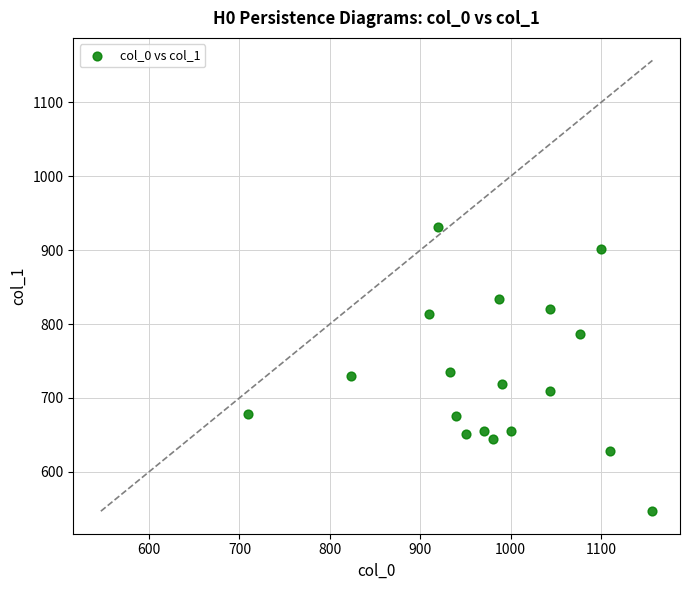

What is the range of X values (max minus min)?

446.7